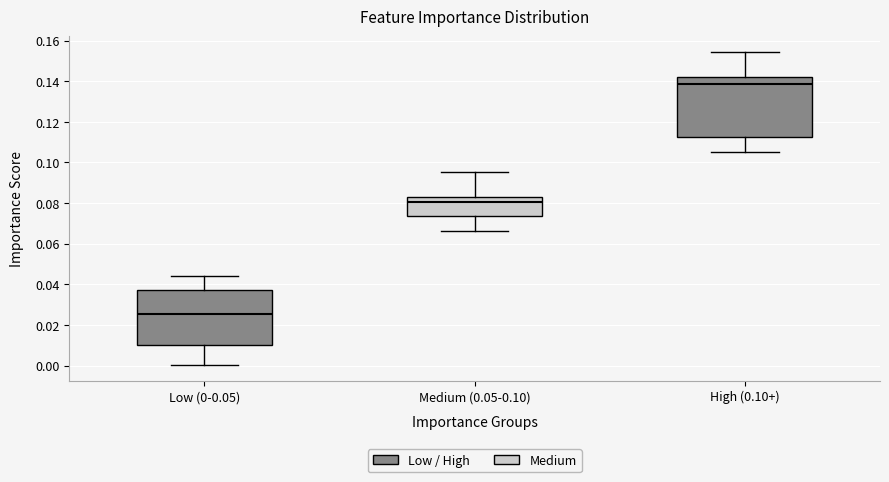

Which box has the highest median line?

High (0.10+)